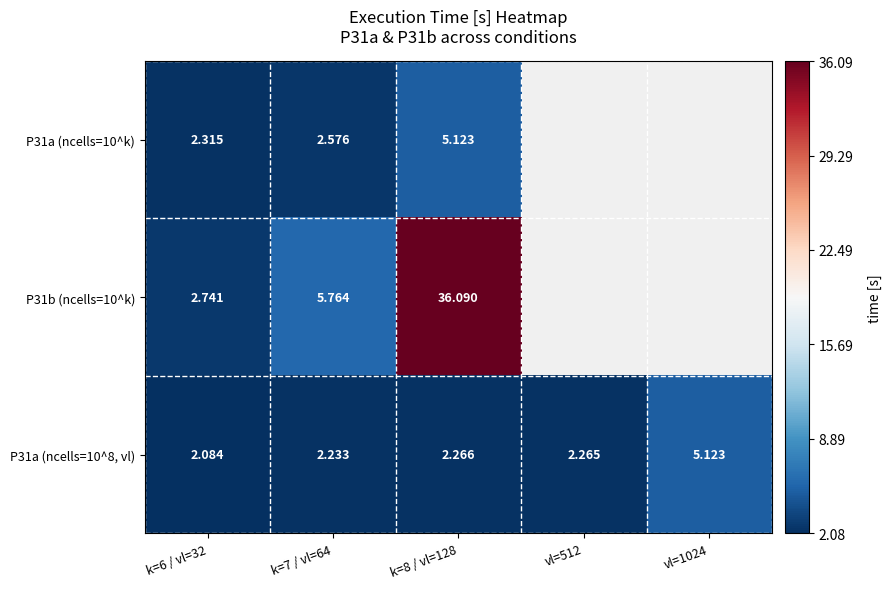

Is the value of P31a (ncells=10^8, vl) at vl=1024 greater than the value of P31b (ncells=10^k) at k=8 / vl=128?

No